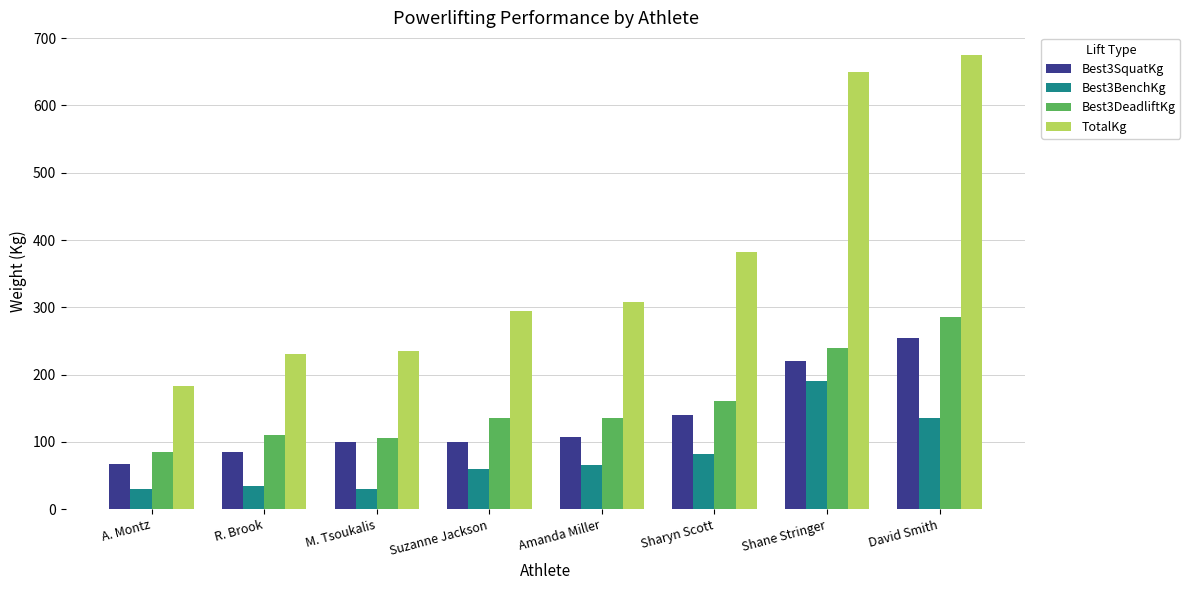

What is the lowest value of the Best3DeadliftKg series?

85.0